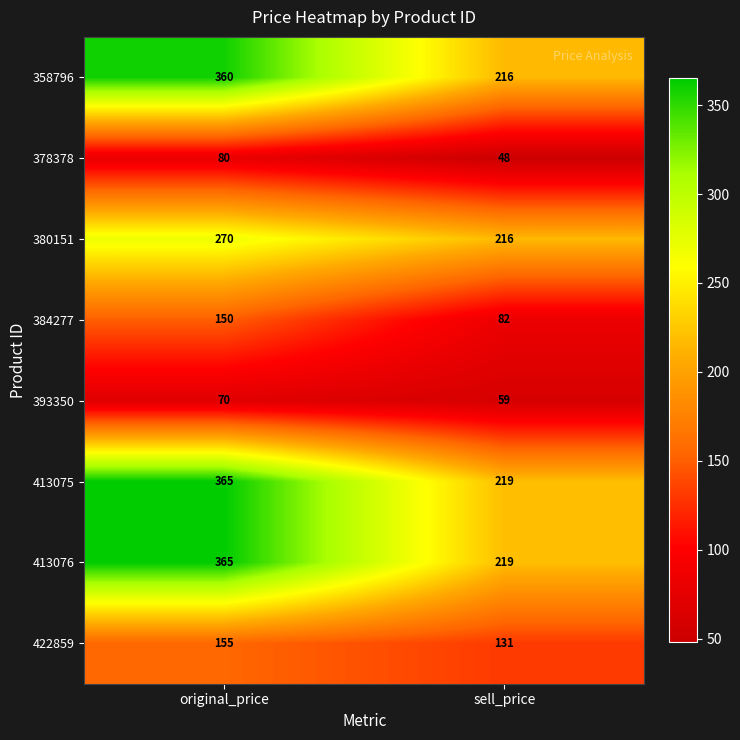

At which category is the sum across all series the highest?

original_price